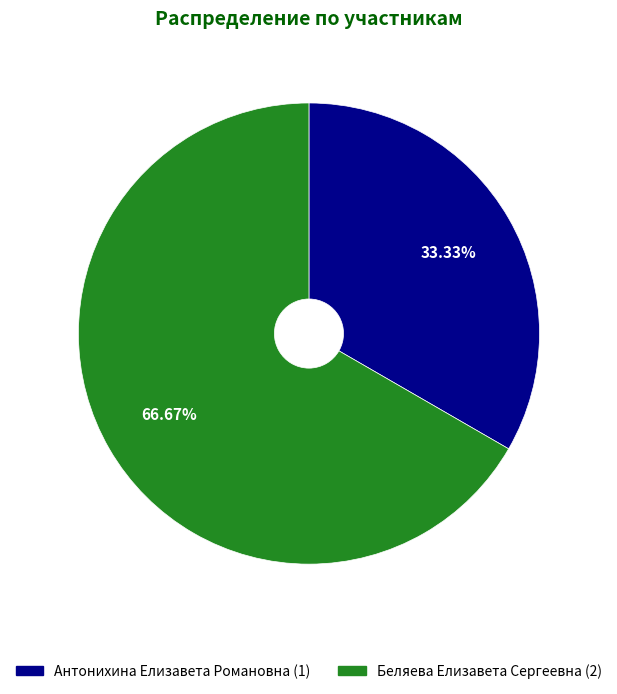

How many segments does this pie chart have?

2